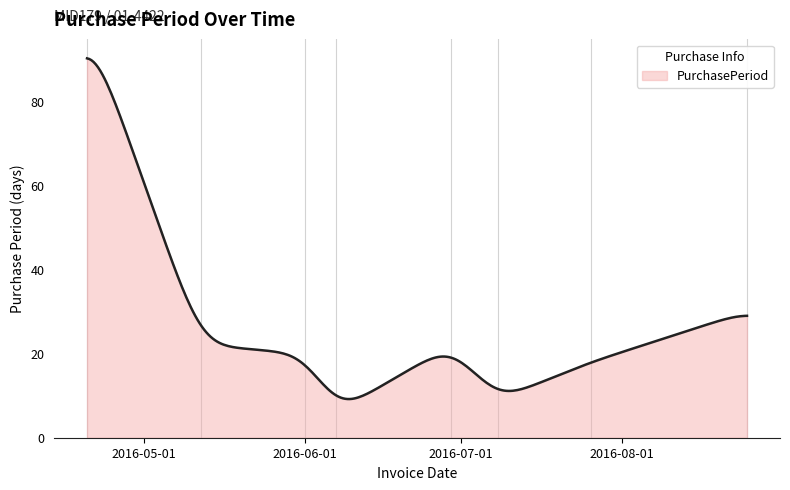

What is the smallest value displayed?

9.2